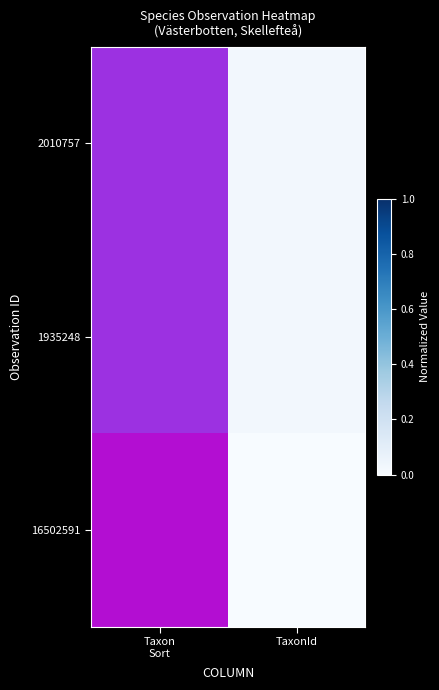

At how many categories does at least one series exceed 0?

1